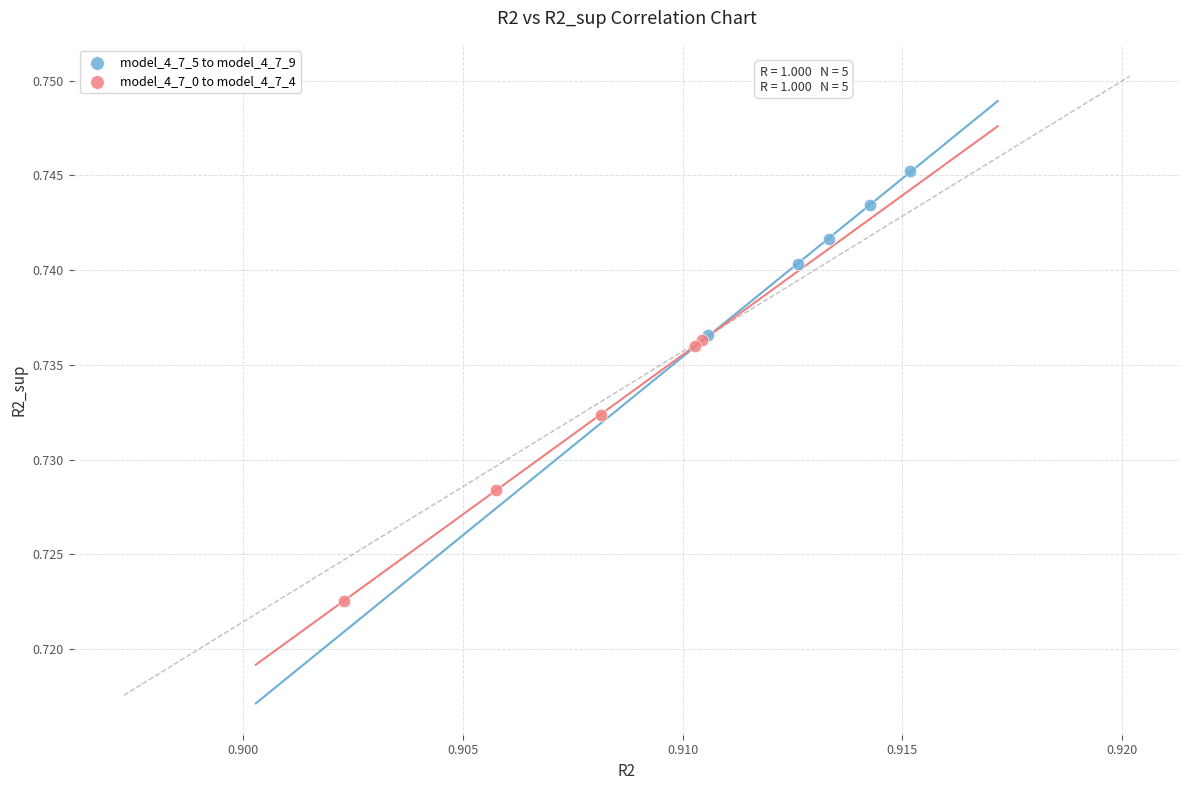

Which series contains the lowest Y value?

model_4_7_0 to model_4_7_4